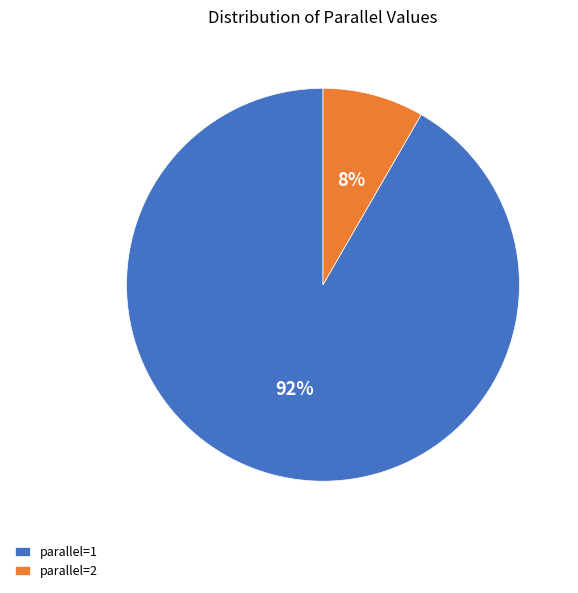

Which category has the biggest portion of the pie?

parallel=1